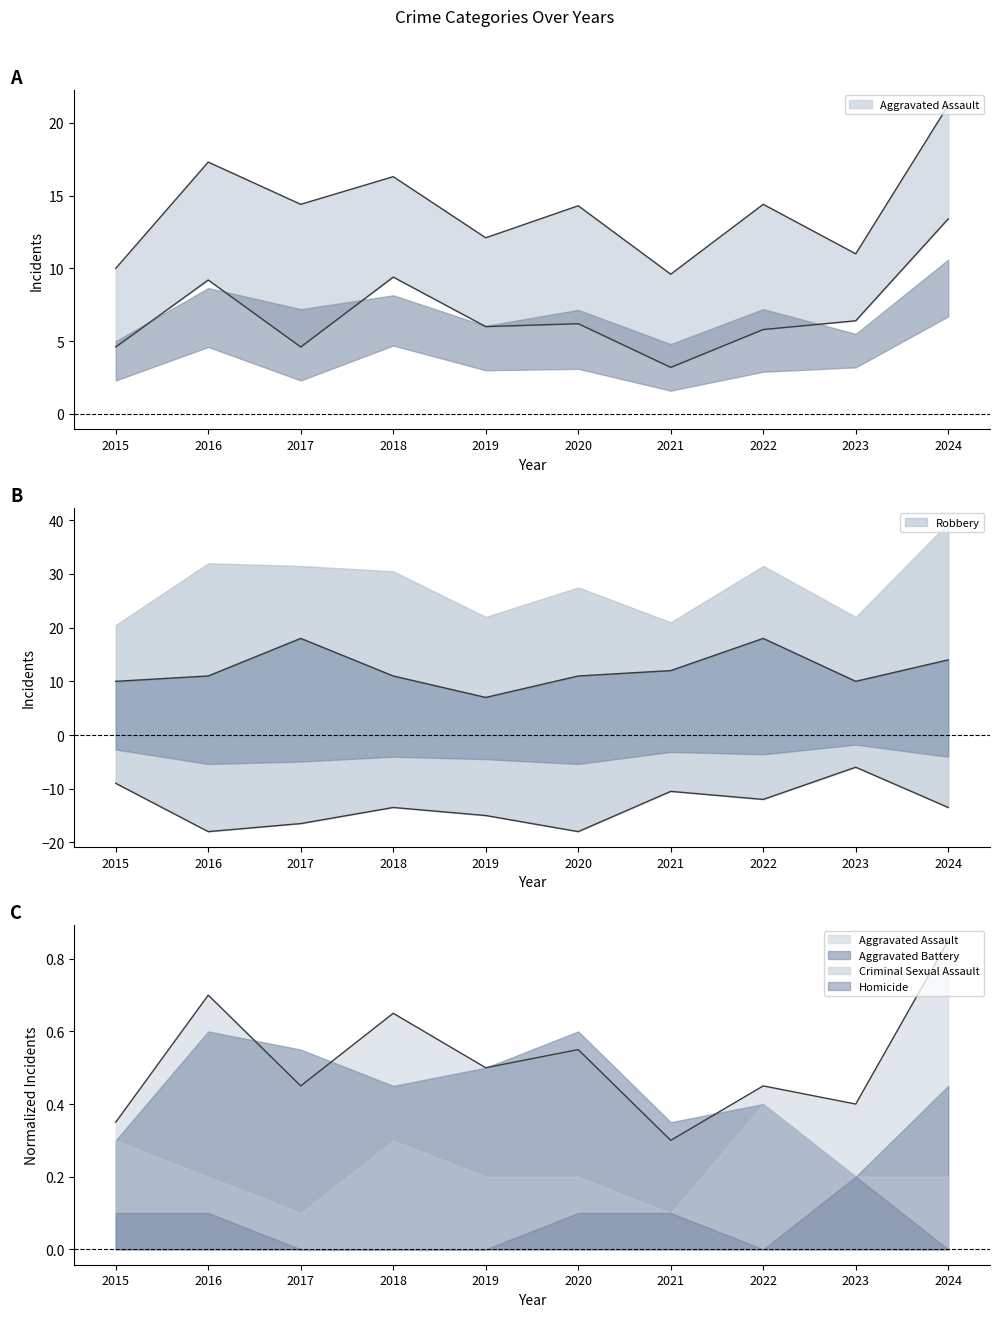

Which series has the widest spread of values?

Aggravated Battery